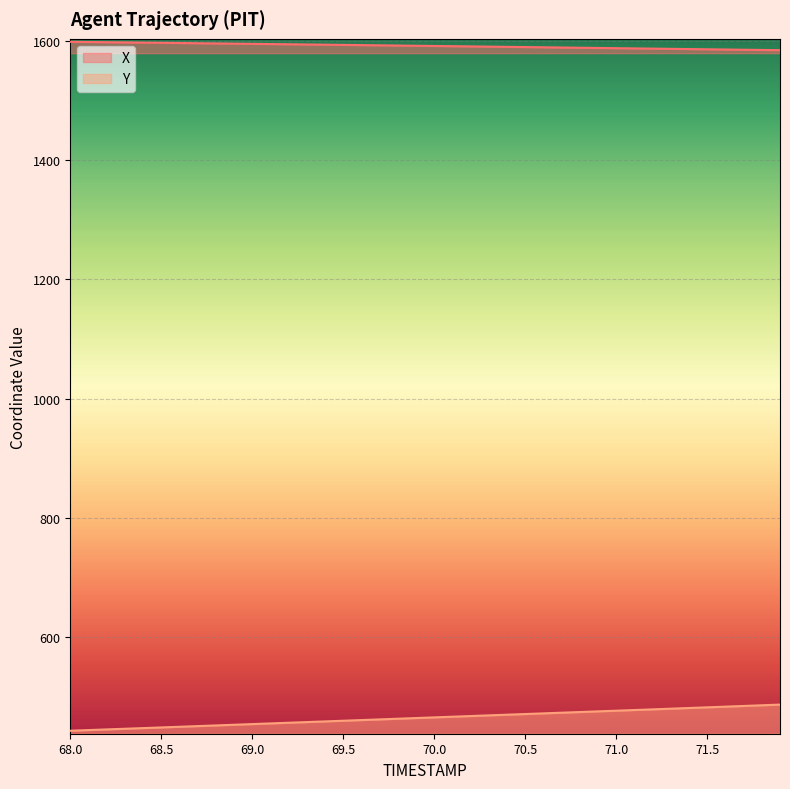

Reading right to left, list all the values displayed in this chart.

X: 71.9=1584.0	71.8=1584.3	71.7=1584.7	71.6=1585.1	71.5=1585.4	71.4=1585.8	71.3=1586.2	71.2=1586.6	71.1=1586.9	71.0=1587.3	70.9=1587.7	70.8=1588.0	70.7=1588.4	70.6=1588.8	70.5=1589.2	70.4=1589.5	70.3=1589.9	70.2=1590.3	70.1=1590.7	70.0=1591.0	69.9=1591.4	69.8=1591.7	69.7=1592.1	69.6=1592.5	69.5=1592.8	69.4=1593.2	69.3=1593.5	69.2=1593.9	69.1=1594.2	69.0=1594.6	68.9=1594.9	68.8=1595.3	68.7=1595.6	68.6=1595.9	68.5=1596.3	68.4=1596.6	68.3=1597.0	68.2=1597.3	68.1=1597.6	68.0=1598.0
Y: 71.9=486.9	71.8=485.7	71.7=484.6	71.6=483.4	71.5=482.3	71.4=481.2	71.3=480.0	71.2=478.9	71.1=477.8	71.0=476.6	70.9=475.5	70.8=474.4	70.7=473.3	70.6=472.2	70.5=471.0	70.4=469.9	70.3=468.8	70.2=467.7	70.1=466.6	70.0=465.4	69.9=464.3	69.8=463.2	69.7=462.1	69.6=460.9	69.5=459.8	69.4=458.7	69.3=457.6	69.2=456.5	69.1=455.3	69.0=454.2	68.9=453.1	68.8=451.9	68.7=450.8	68.6=449.7	68.5=448.6	68.4=447.5	68.3=446.4	68.2=445.3	68.1=444.2	68.0=443.0